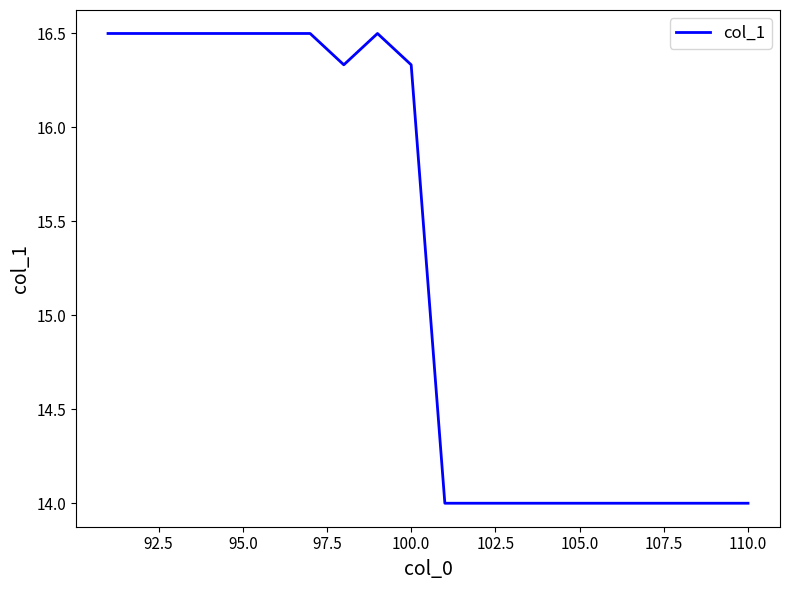

What is the minimum value shown in the chart?

14.0